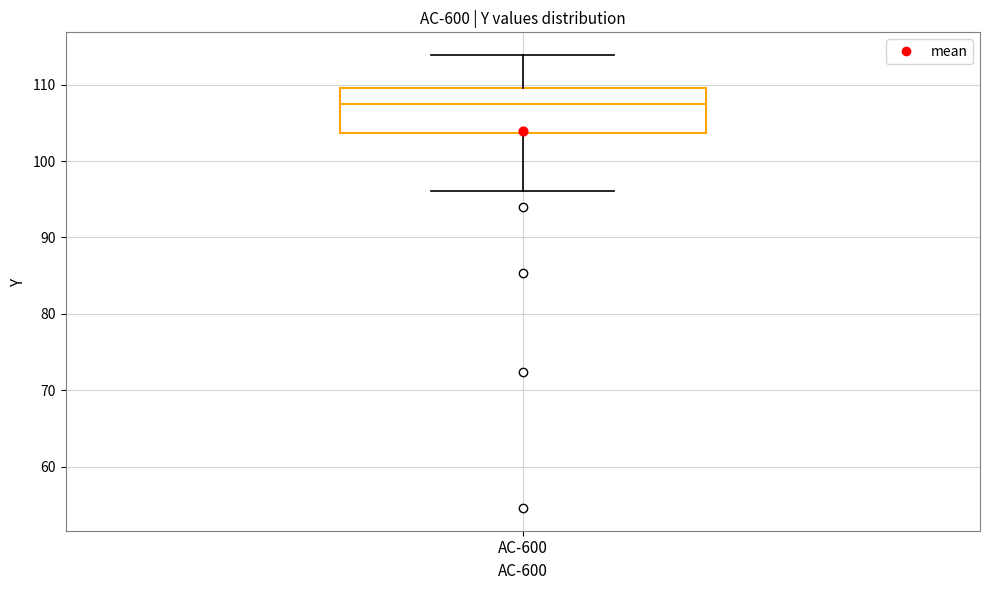

Transcribe this box plot: give where the median line is, the range the box spans, and where the two whiskers end, as read against the y-axis. The values are not printed on the chart, so give them approximately, as read against the axis.

median 107, box 104 to 110, whiskers 96 to 114